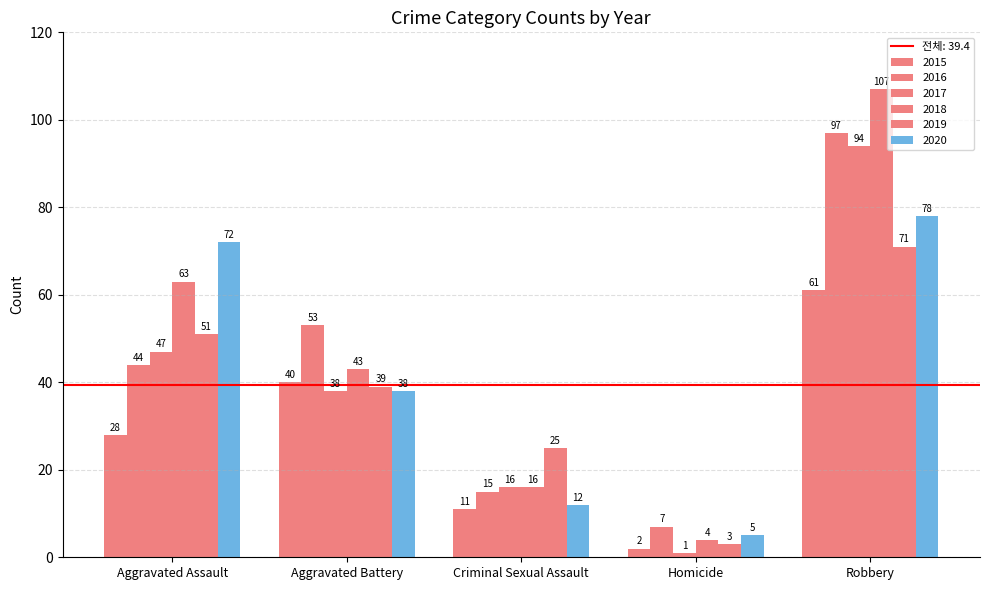

The 2018 series shows 4 at Homicide. True or false?

True